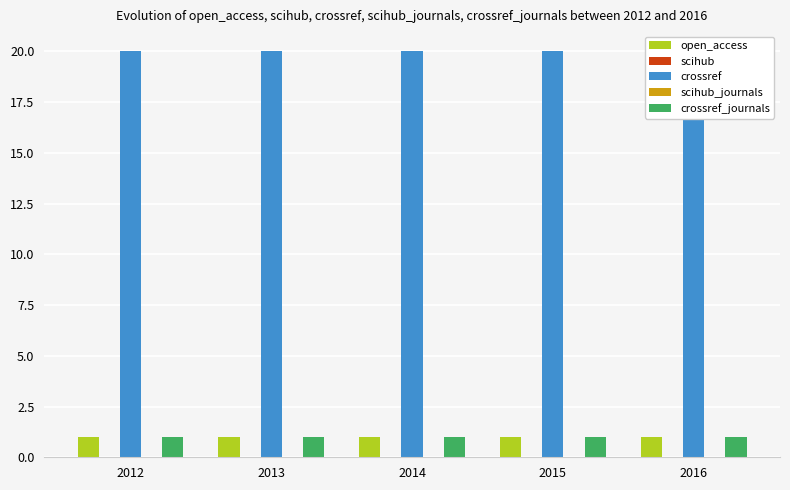

Is the value of crossref_journals at 2012 greater than the value of open_access at 2013?

No